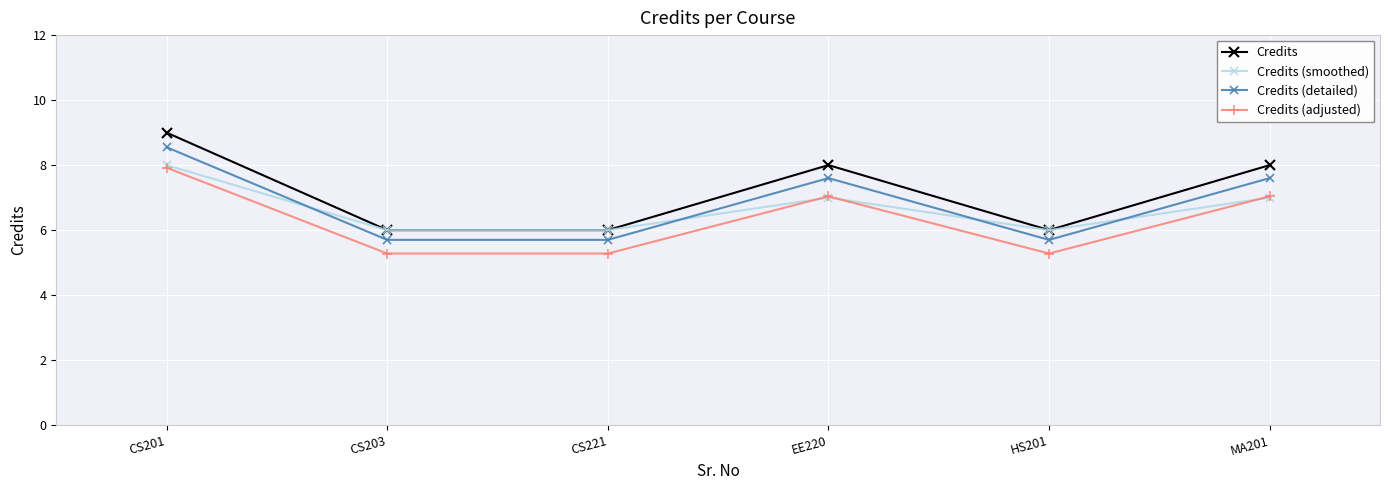

What position from the left is EE220?

4